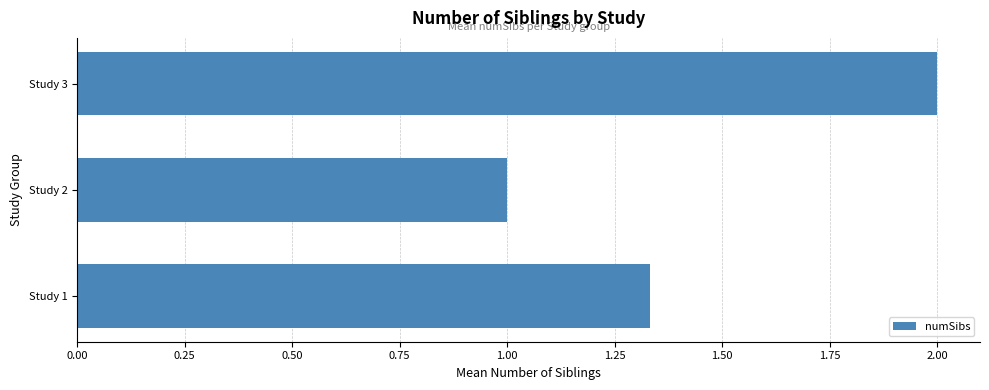

The chart shows a value of 1.0 at Study 2. True or false?

True